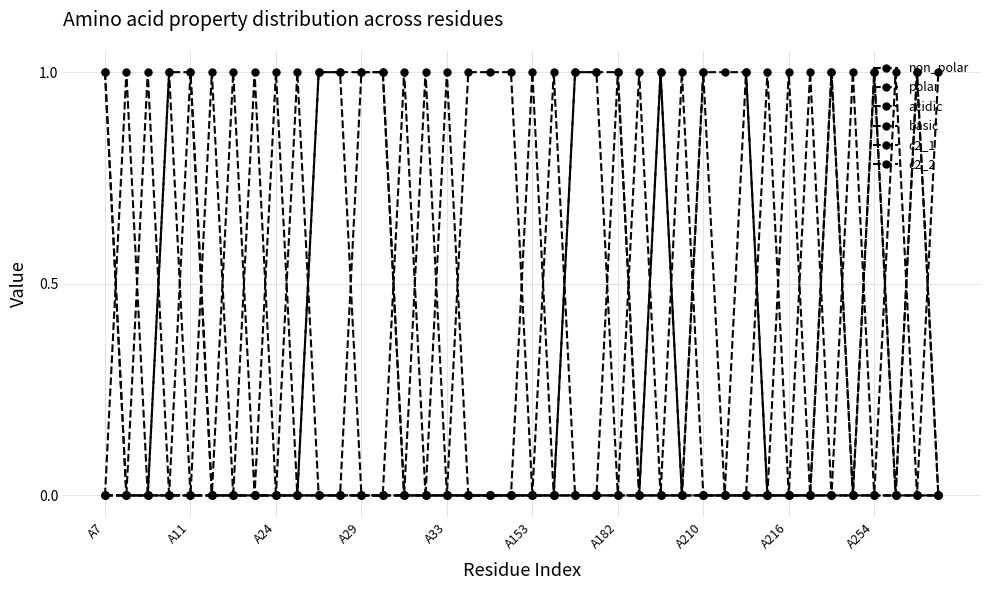

After their last crossing, which series has the higher values: c2_2 or basic?

c2_2